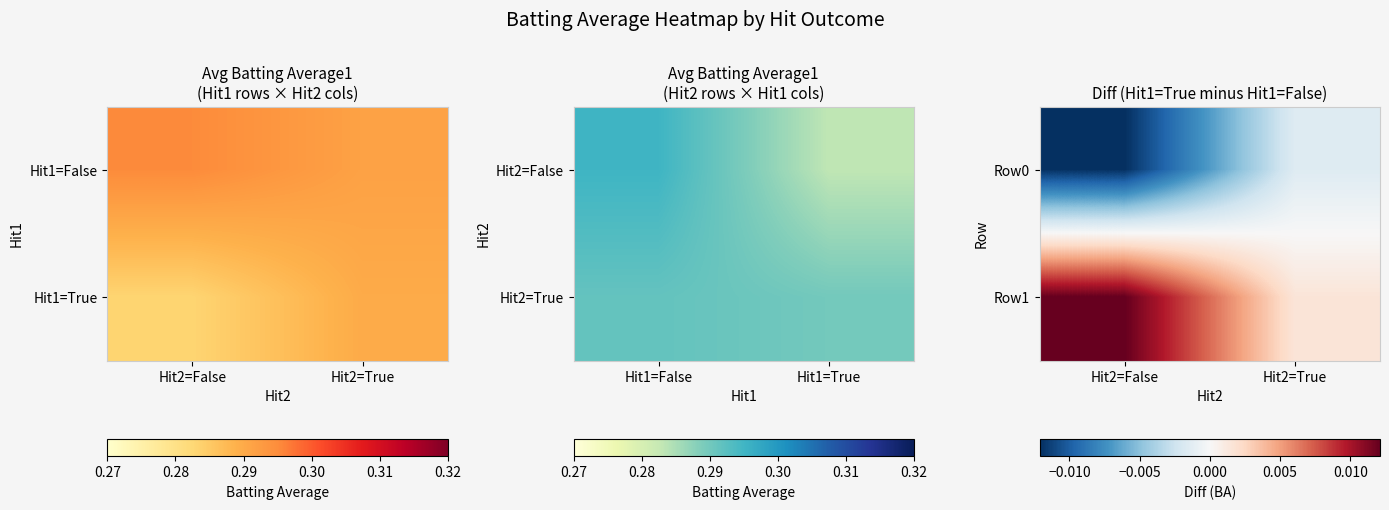

Is the value of Row0 at Hit2=True greater than the value of Row1 at Hit2=True?

No